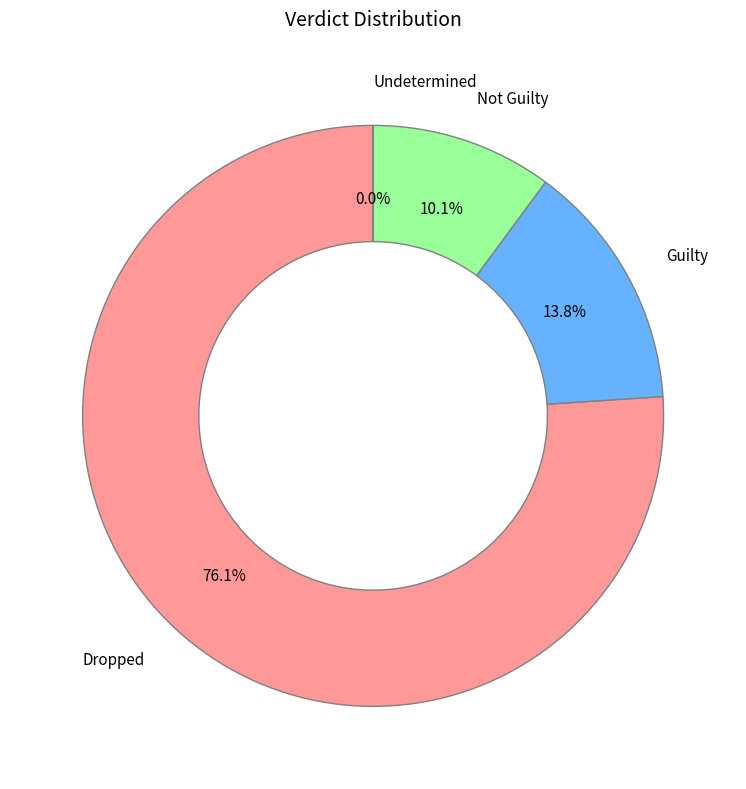

What percentage is NOT represented by Not Guilty?

89.9%